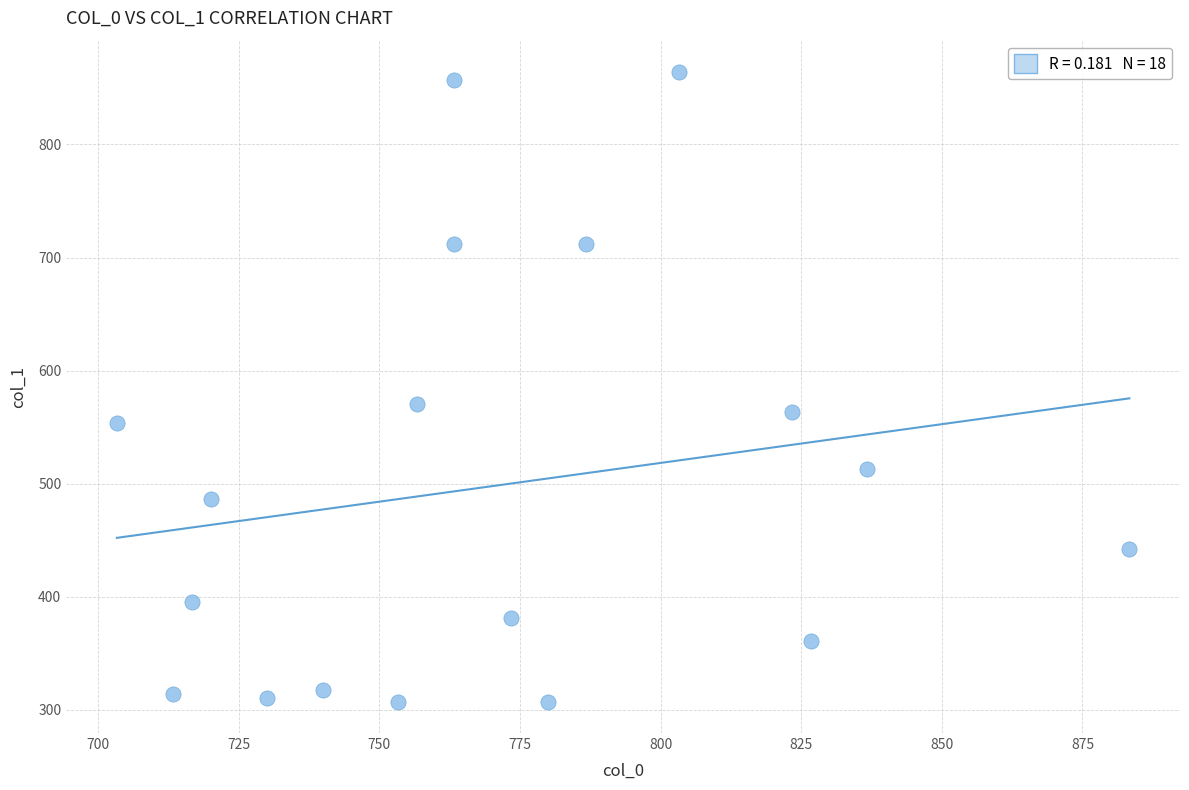

What Y value in the scatter plot is closest to 585?

570.4